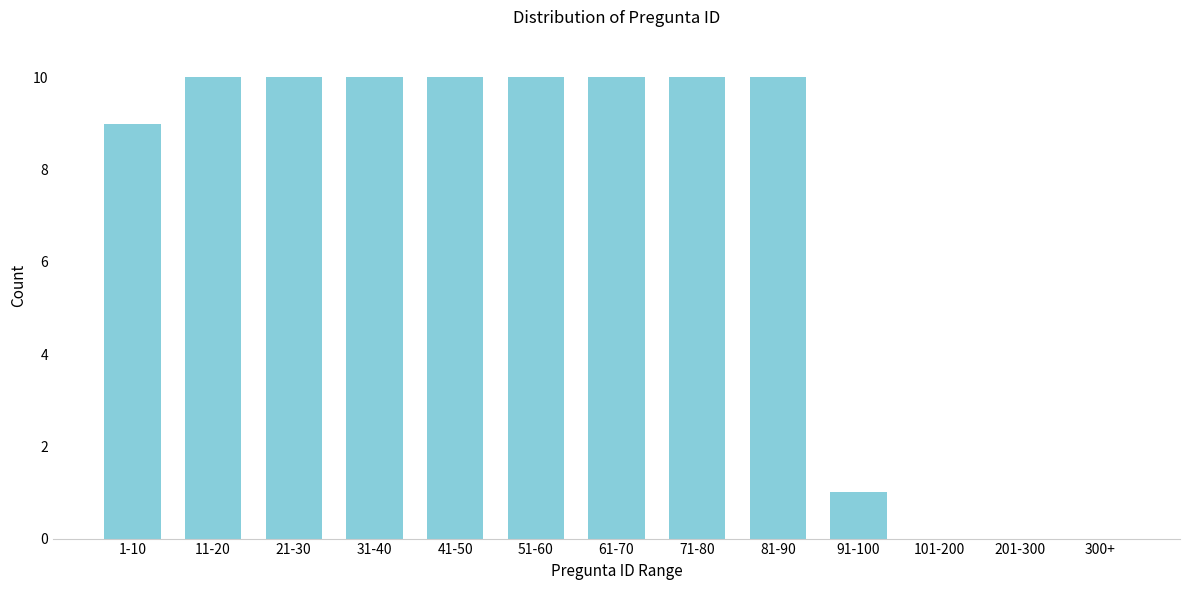

Reading left to right, list all the values displayed in this chart.

1-10=9	11-20=10	21-30=10	31-40=10	41-50=10	51-60=10	61-70=10	71-80=10	81-90=10	91-100=1	101-200=0	201-300=0	300+=0